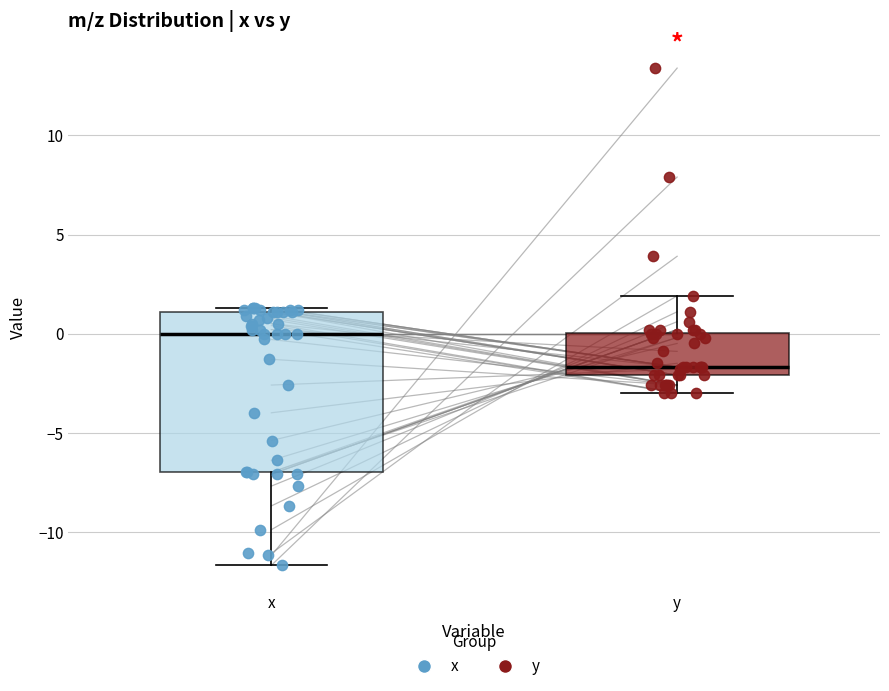

Reading left to right, transcribe this box plot: for each box, give where its median line is, the range the box spans, and where its two whiskers end, as read against the y-axis. The values are not printed on the chart, so give them approximately, as read against the axis.

x: median 0.0, box -7.0 to 1.0, whiskers -11.5 to 1.5
y: median -1.5, box -2.0 to 0.0, whiskers -3.0 to 2.0